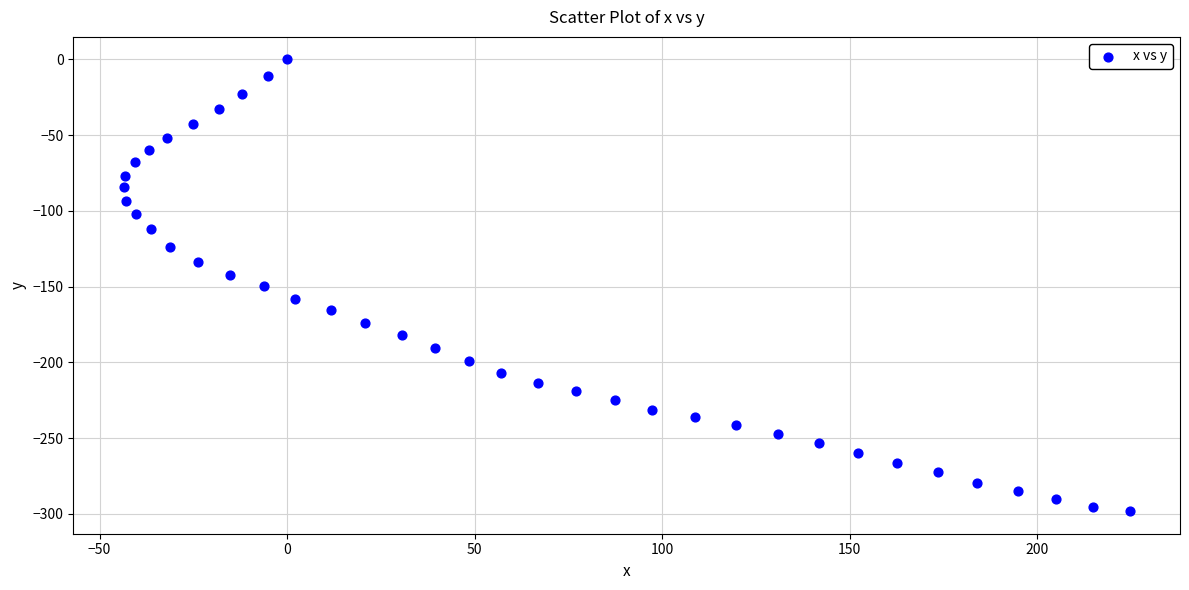

What is the range of Y values (max minus min)?

298.2